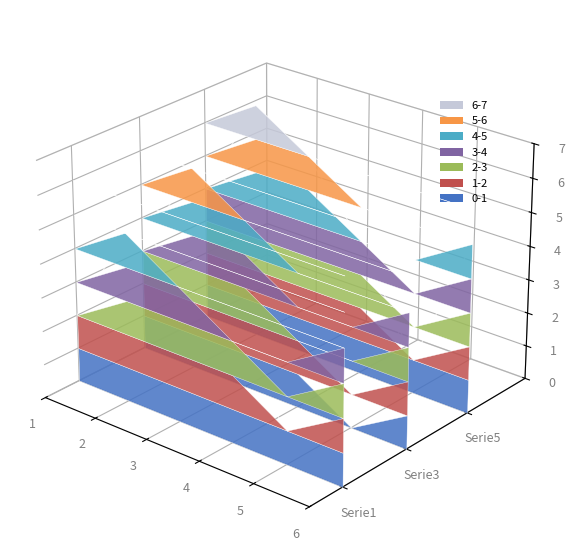

How many lines are shown in the chart?

3